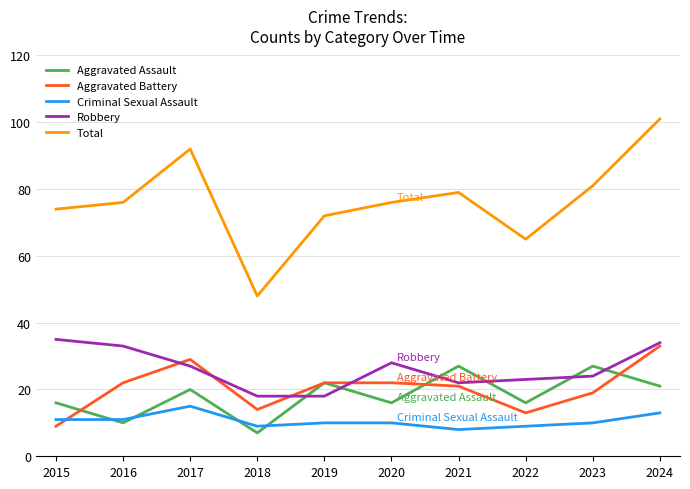

What is the maximum value shown in the chart?

101